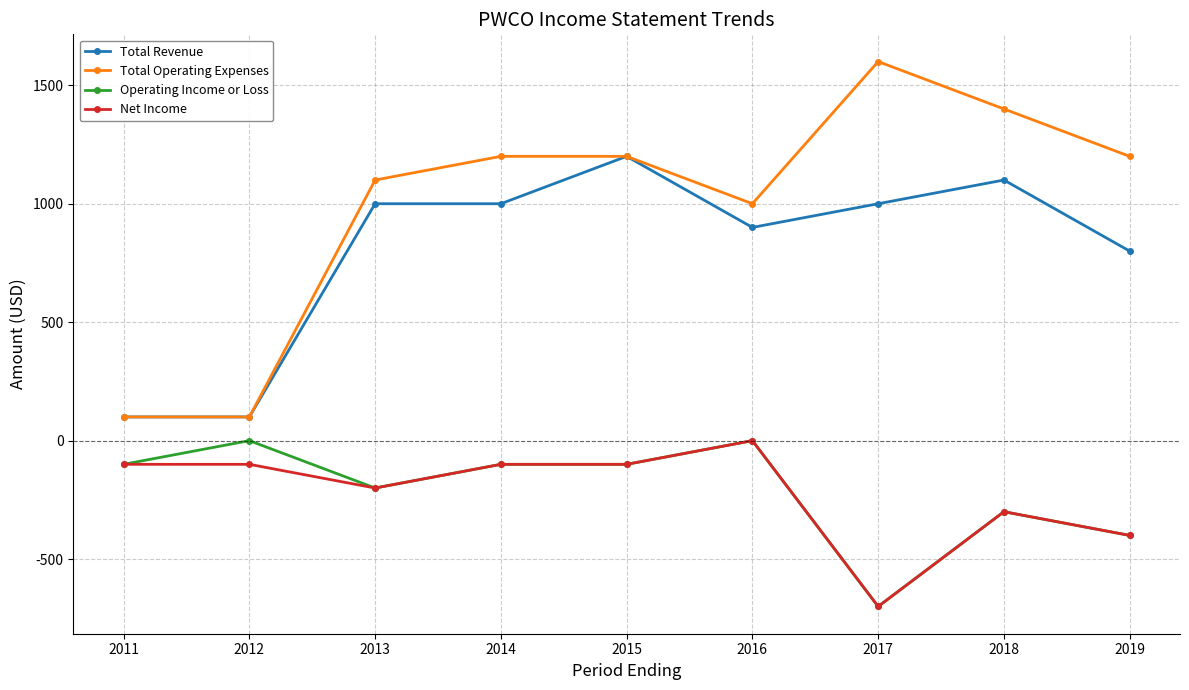

What is the spread (max minus min) of values at 2015?

1300